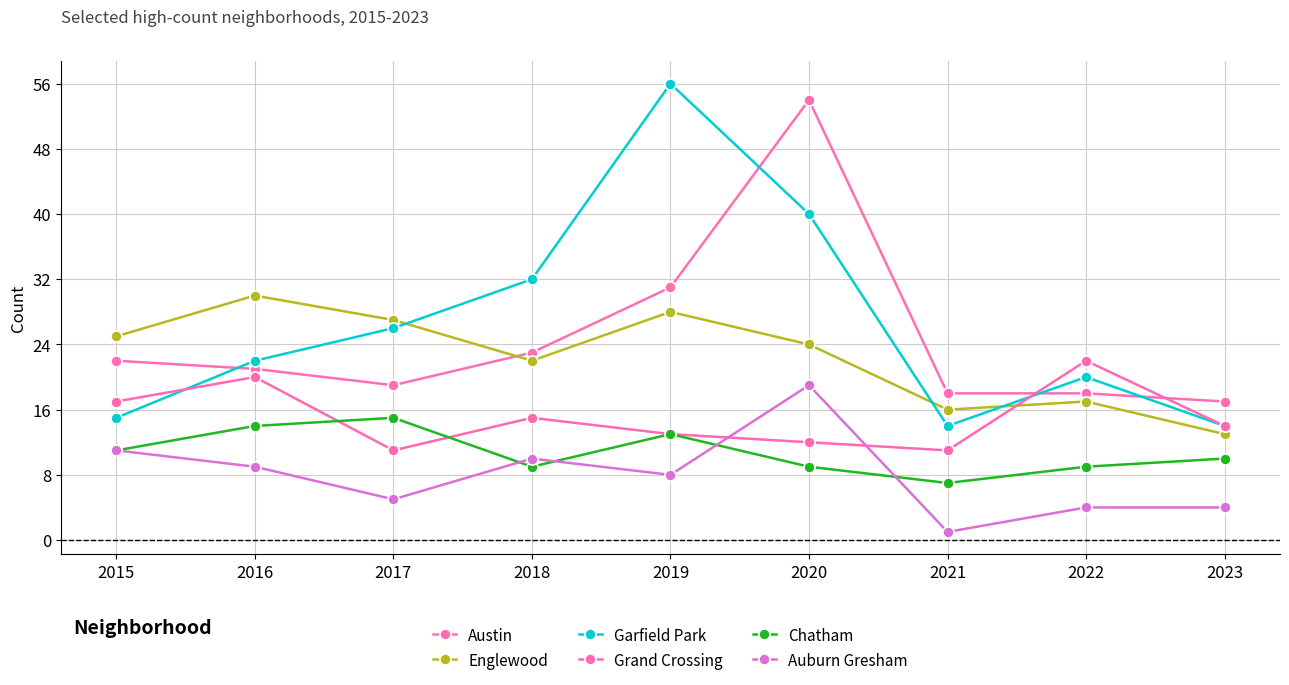

At which label does Austin first exceed 21?

2015